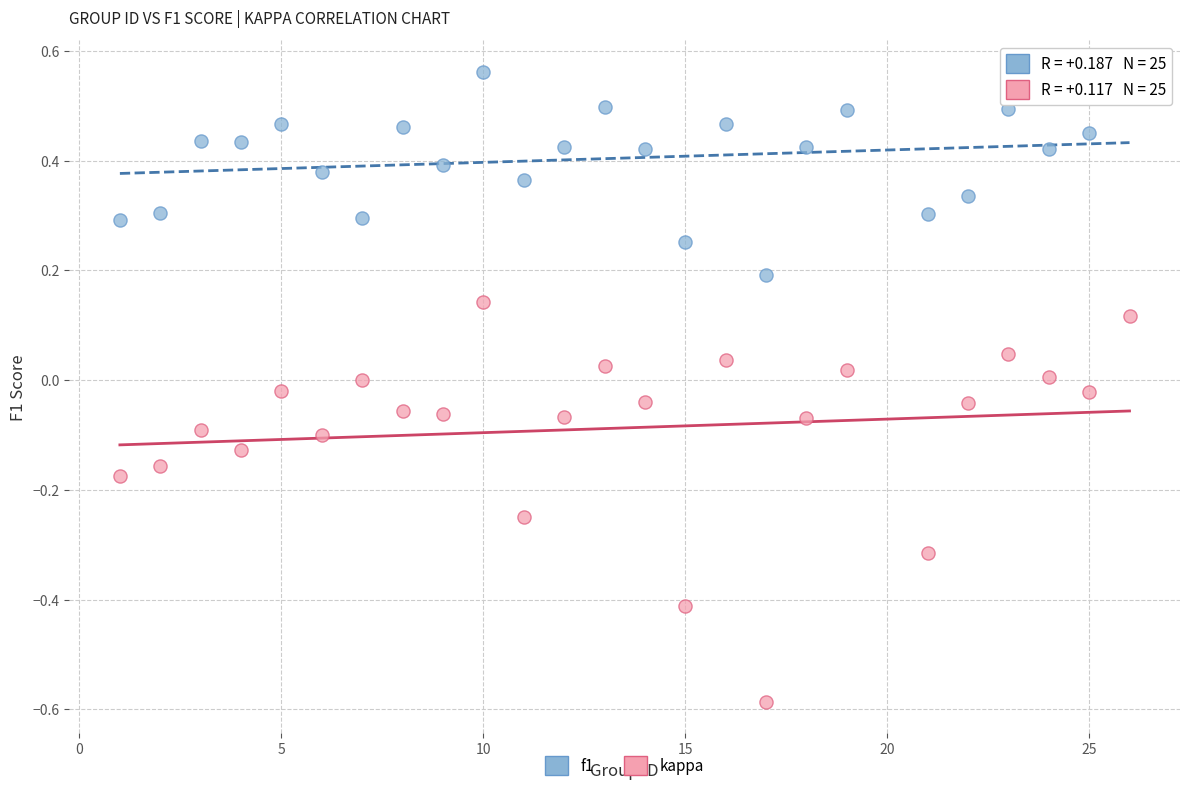

What are all the series names shown in the legend?

f1, kappa